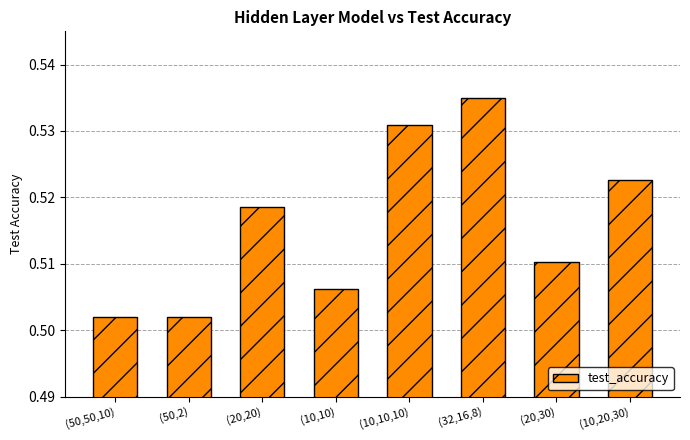

What is the sum of all values?

4.1